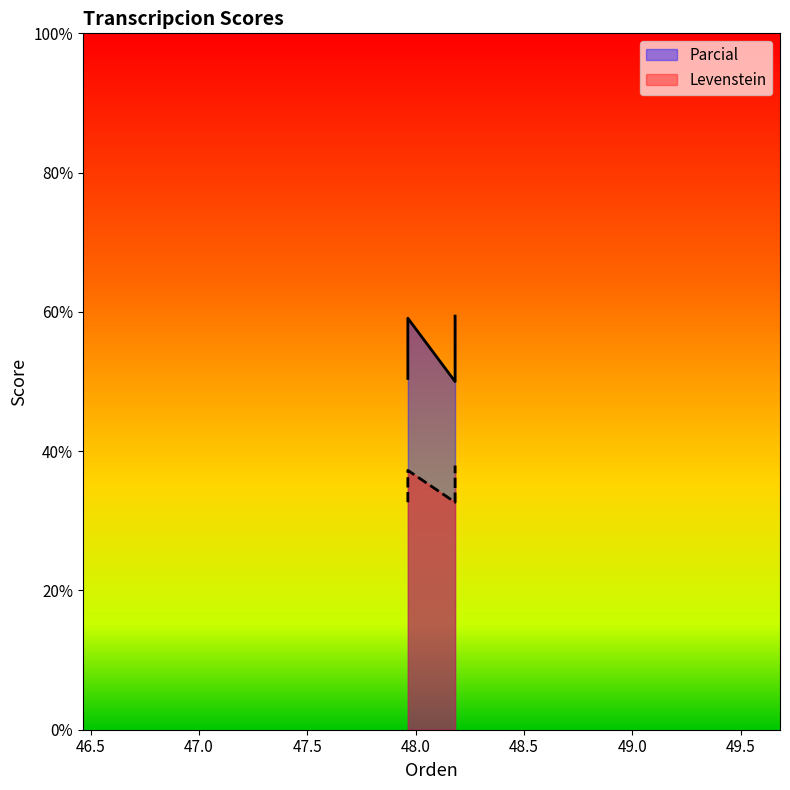

How many interior local valleys does the Parcial series have?

1